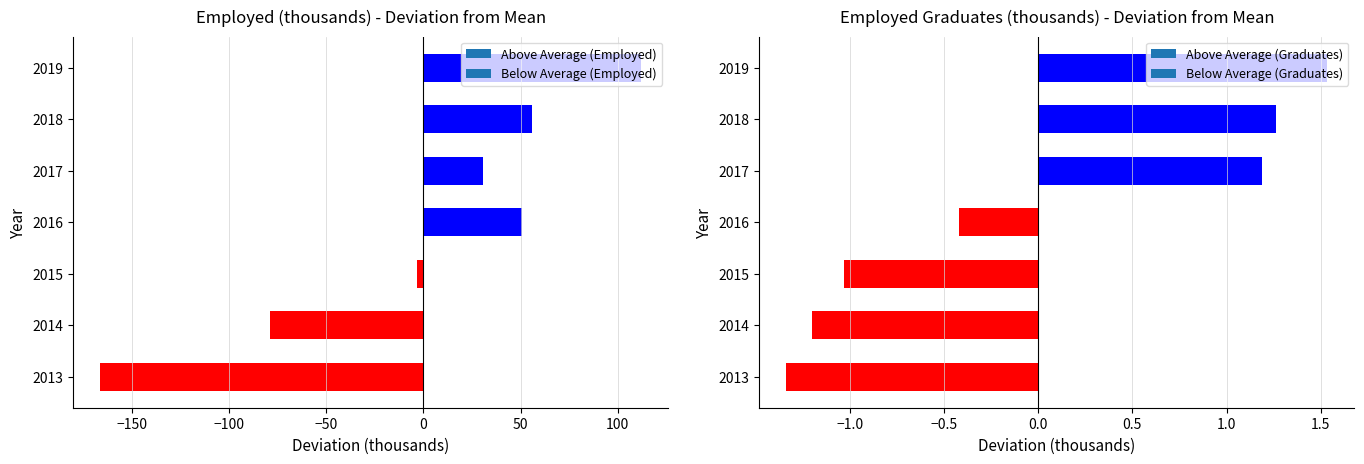

True or false: Employed Graduates (thousands) has a value of 0.6 at 2019.

False